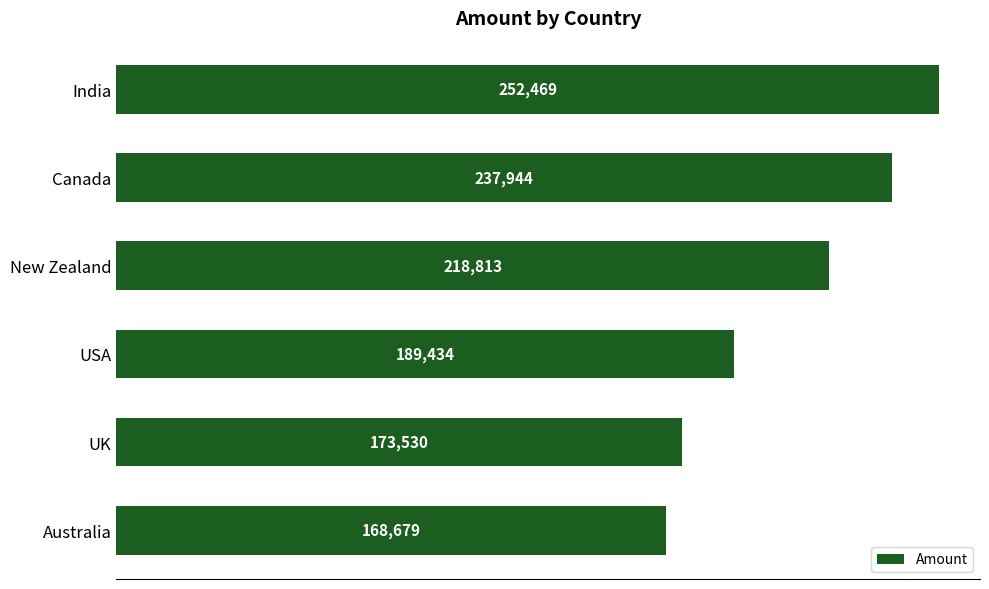

The value at India is 347903. True or false?

False